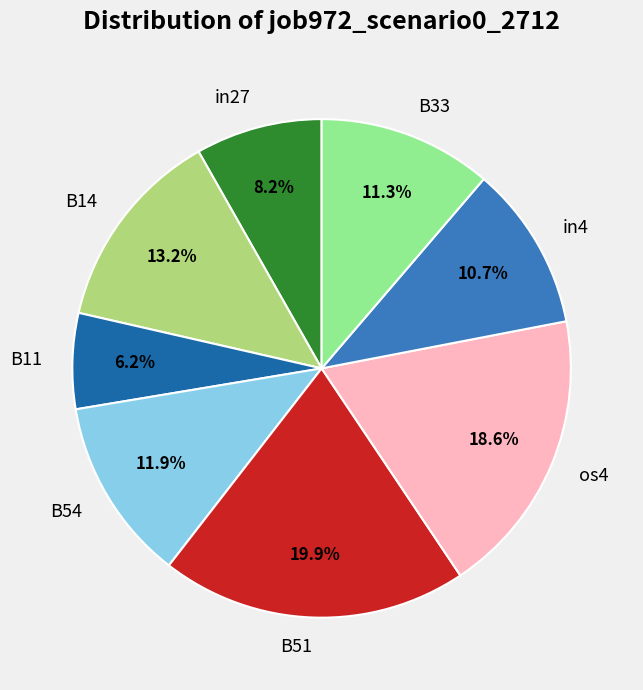

To the nearest percent, what is the difference between the largest and smallest slice percentages?

14%